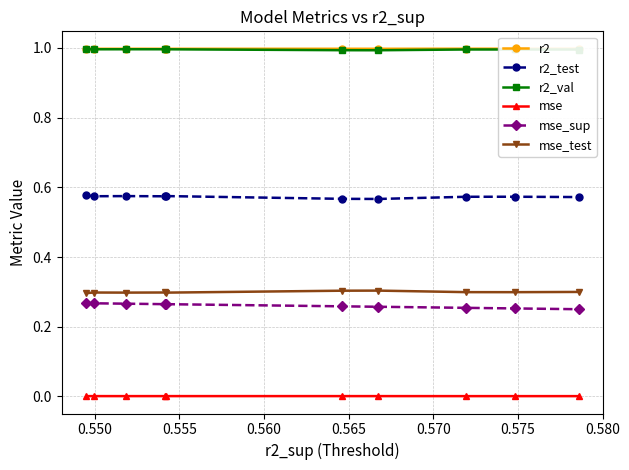

Which series has the widest spread of values?

mse_sup